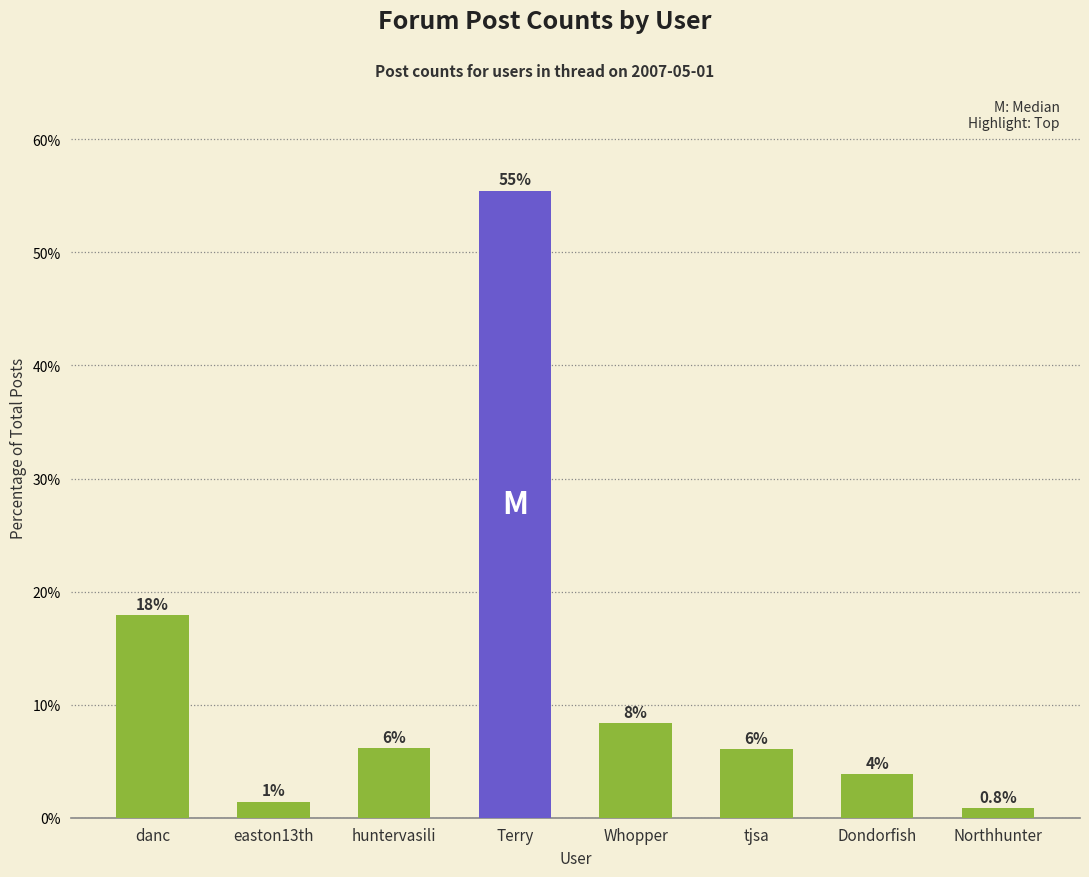

What is the label of the 5th bar from the left?

Whopper